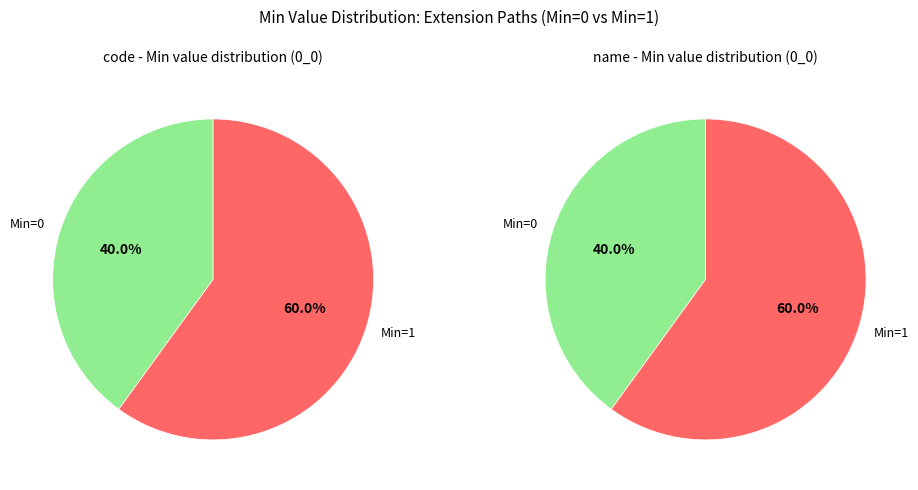

Is Extension.extension:code the majority of the pie?

No